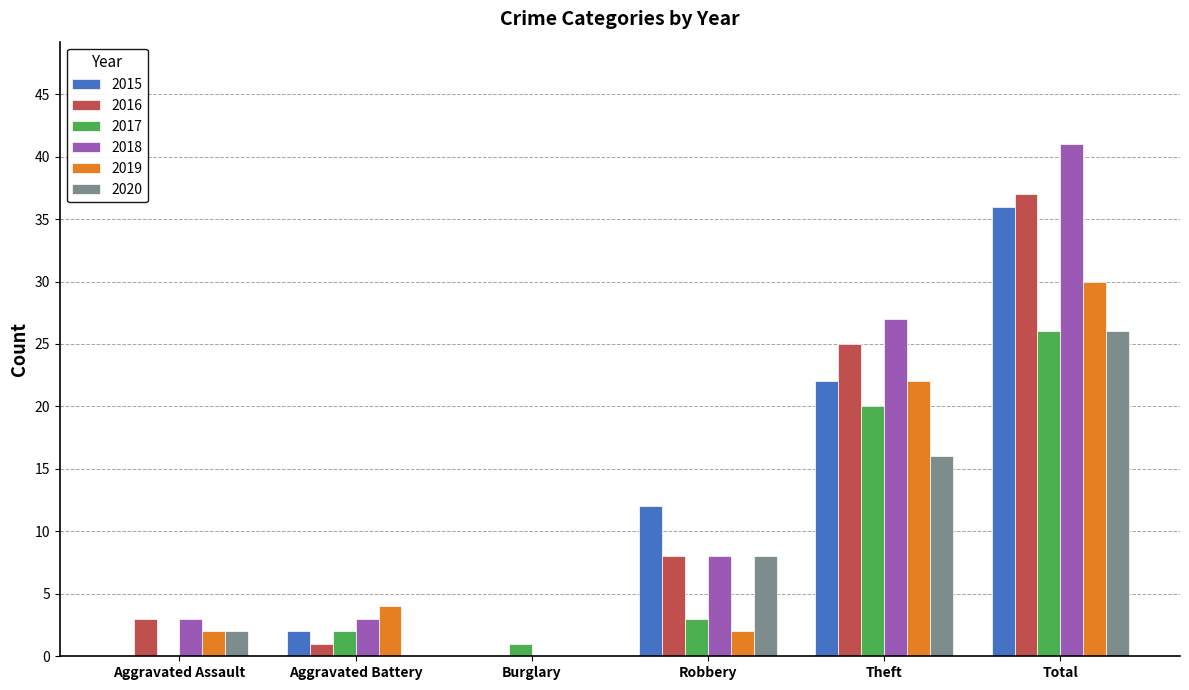

What is the difference between the 2019 values at Total and Theft?

8